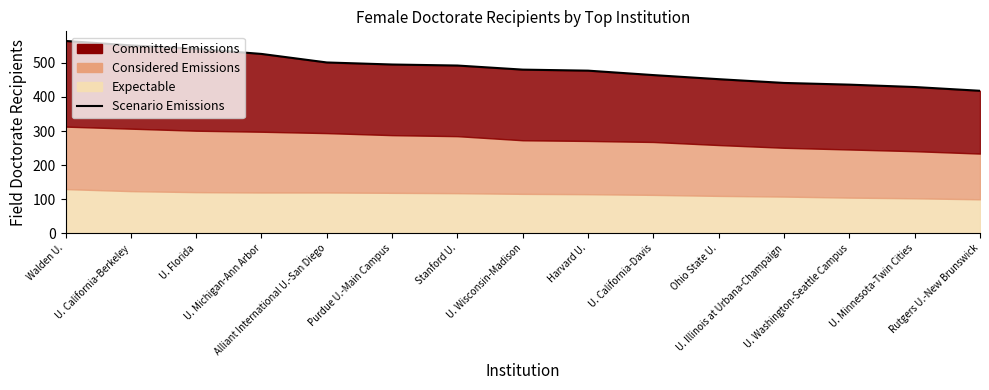

At which label is the value closest to 491?

Stanford U.